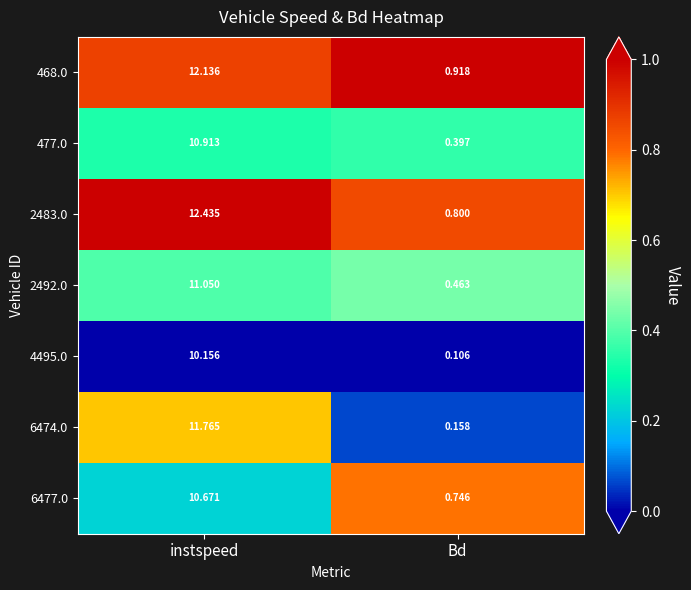

At which label does 477.0 reach its peak?

instspeed